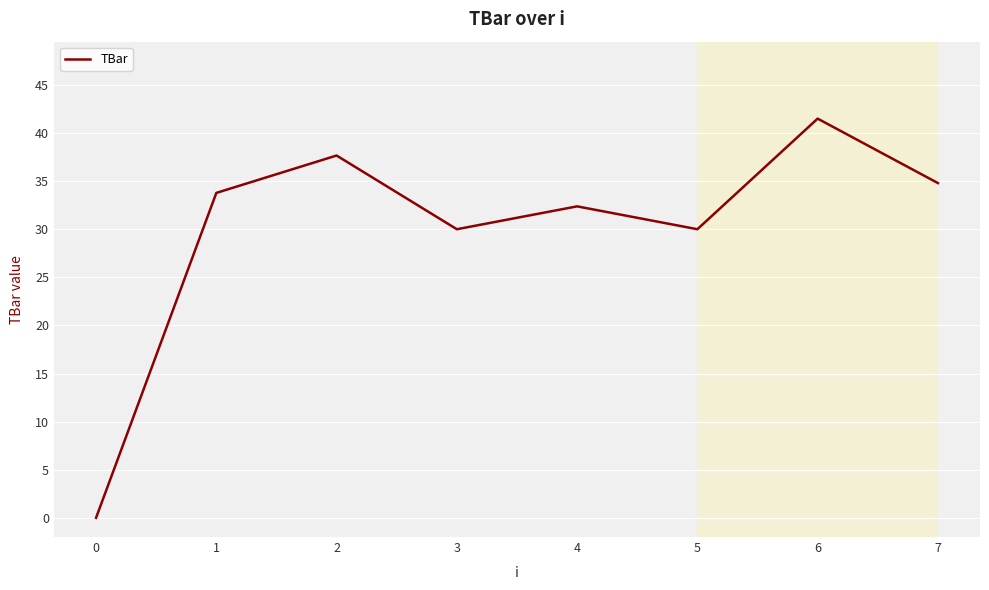

What is the change in value from 2 to 7?

-2.9